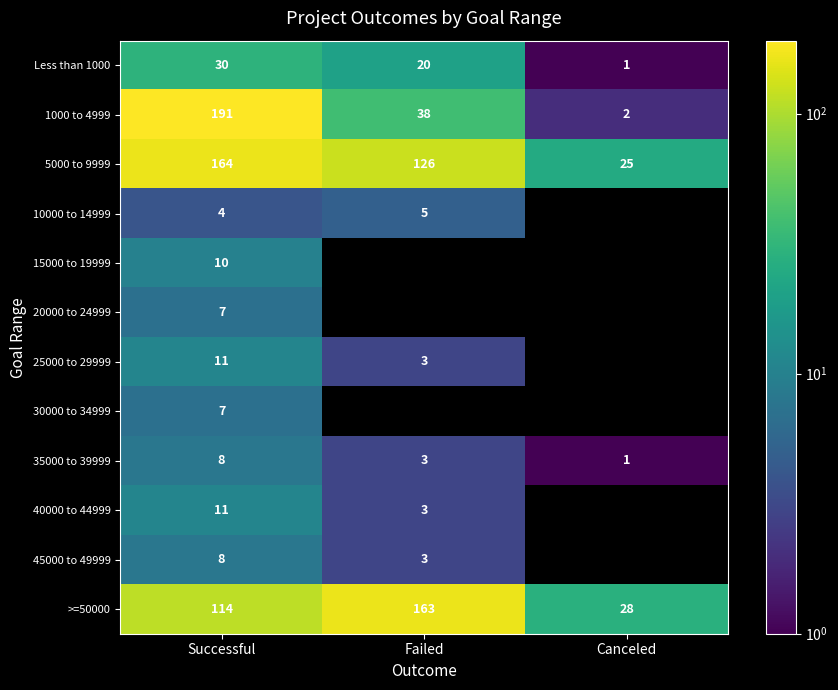

The value of 30000 to 34999 at Successful is 4. True or false?

False